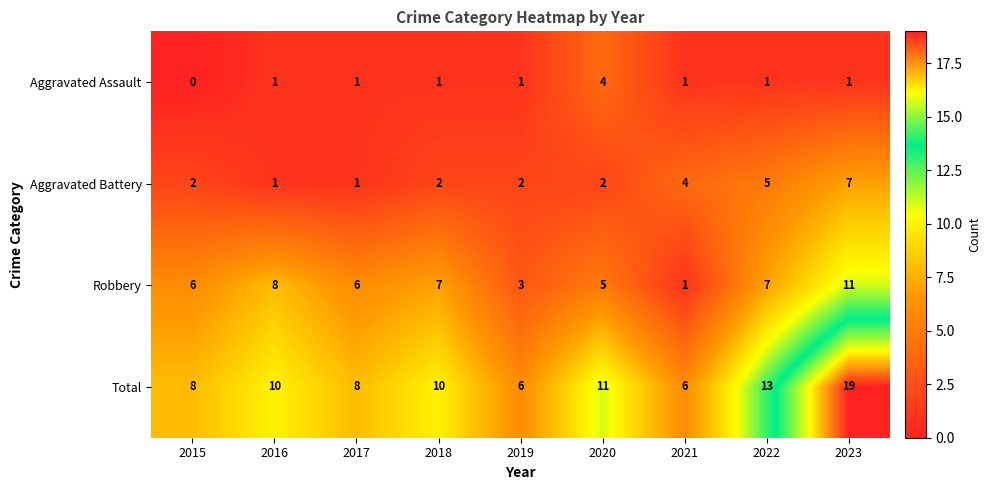

Read the Total value at 2015, to the nearest 5.

10